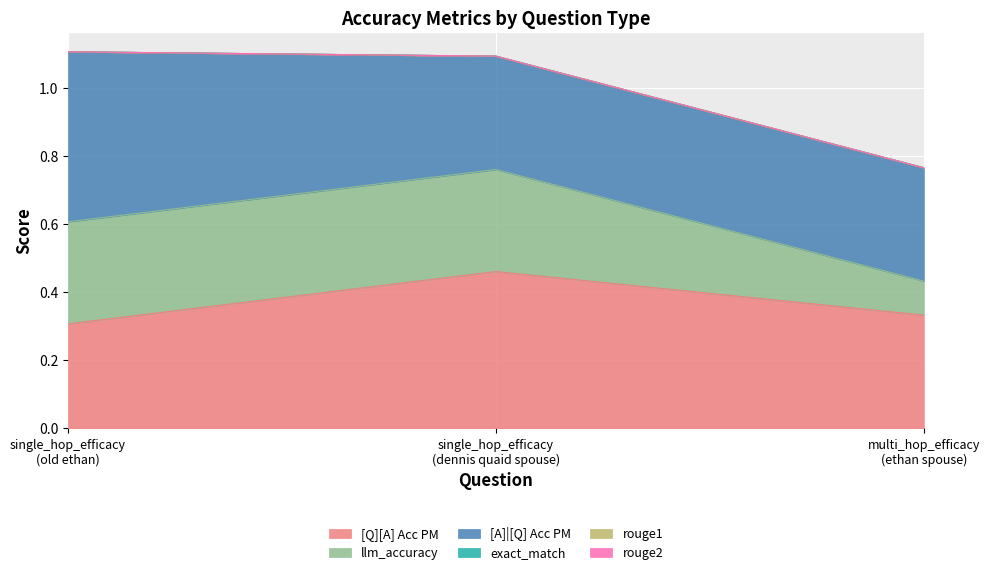

How many data points does each series have?

3